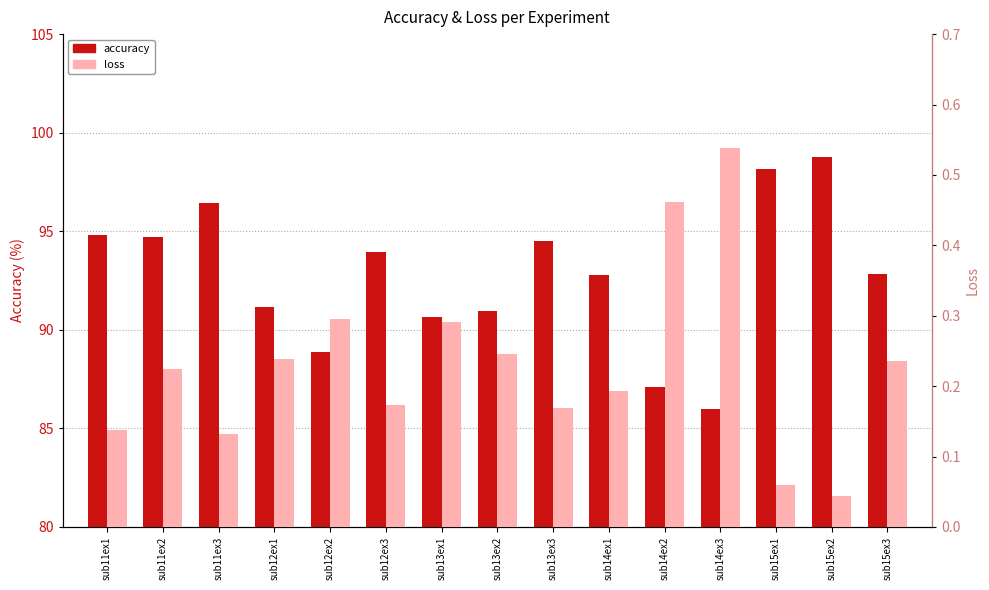

Is the value of accuracy at sub14ex3 greater than the value of loss at sub15ex2?

Yes